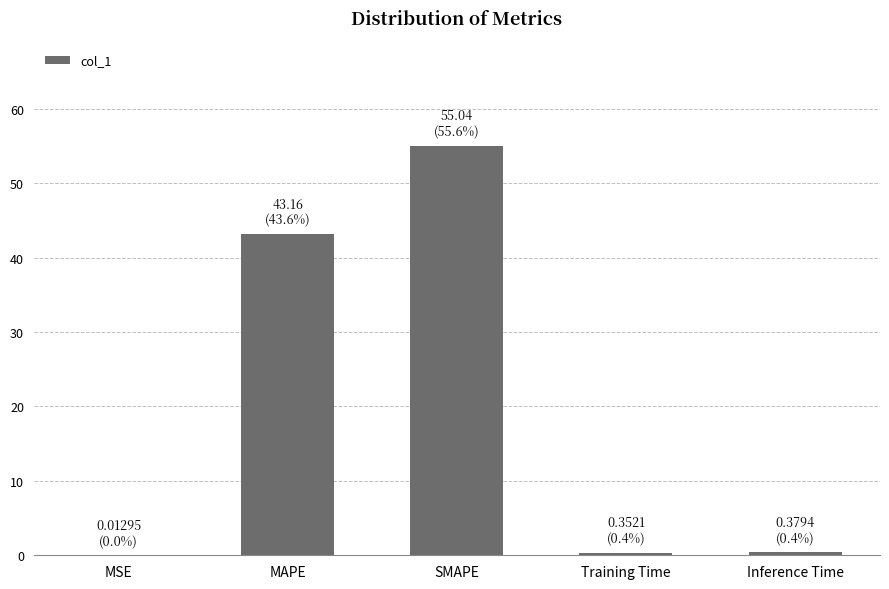

Which label corresponds to the largest value in the chart?

SMAPE